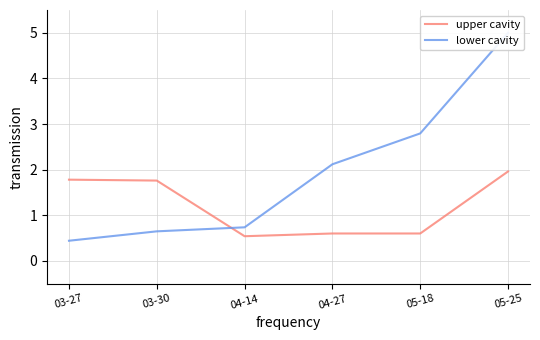

Is it true that lower cavity equals 2.8 at 05-18?

True